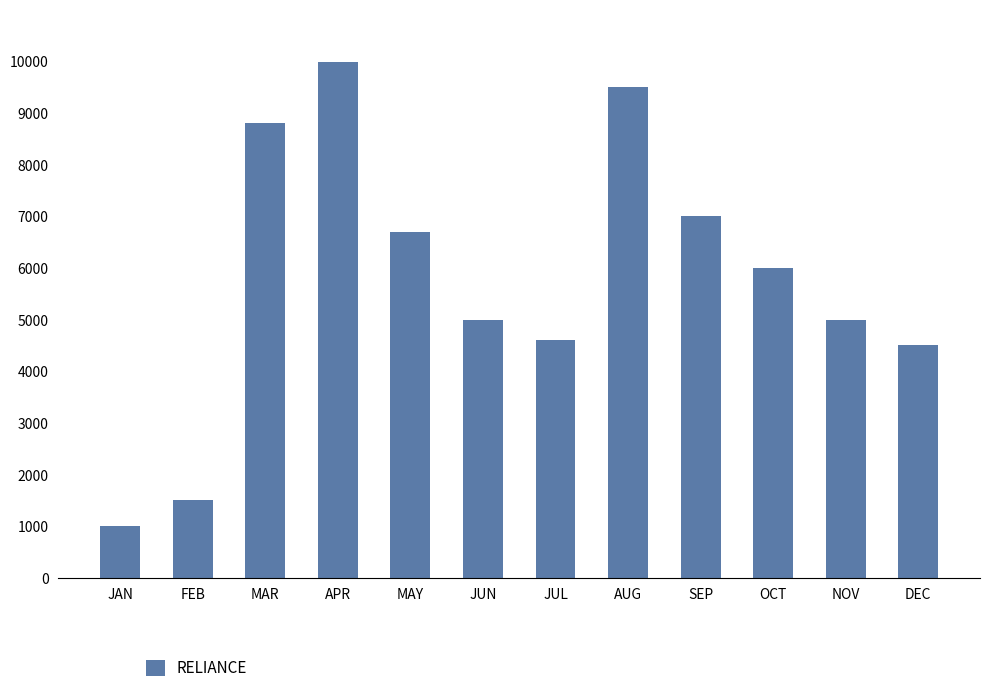

What is the change in value from MAR to SEP?

-1800